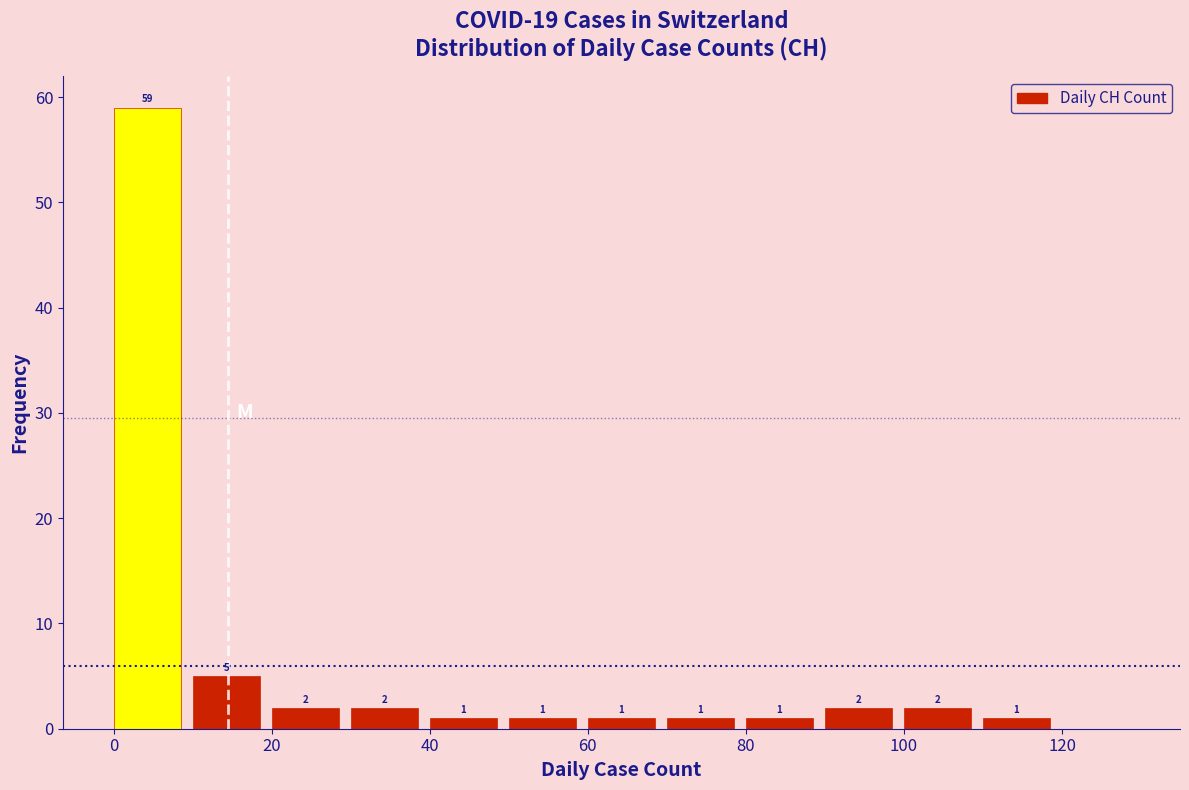

Over which range of the x-axis is the bar tallest?

0 to 10